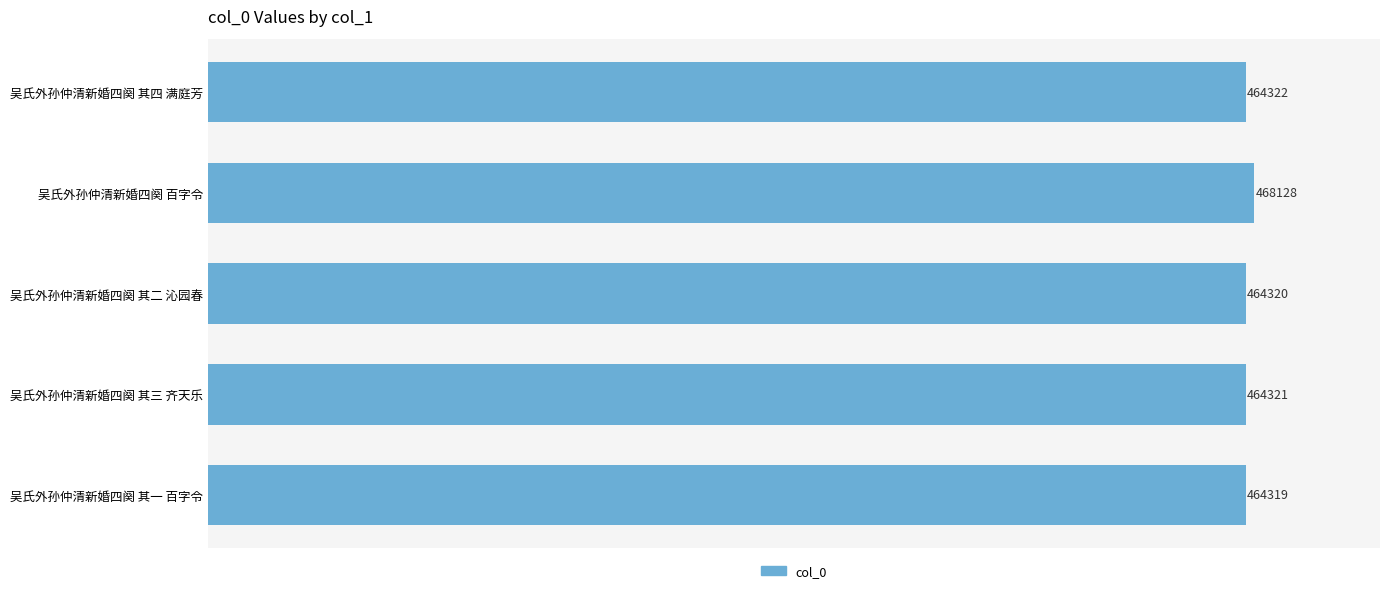

Which has a higher value, 吴氏外孙仲清新婚四阕 其四 满庭芳 or 吴氏外孙仲清新婚四阕 其一 百字令?

吴氏外孙仲清新婚四阕 其四 满庭芳